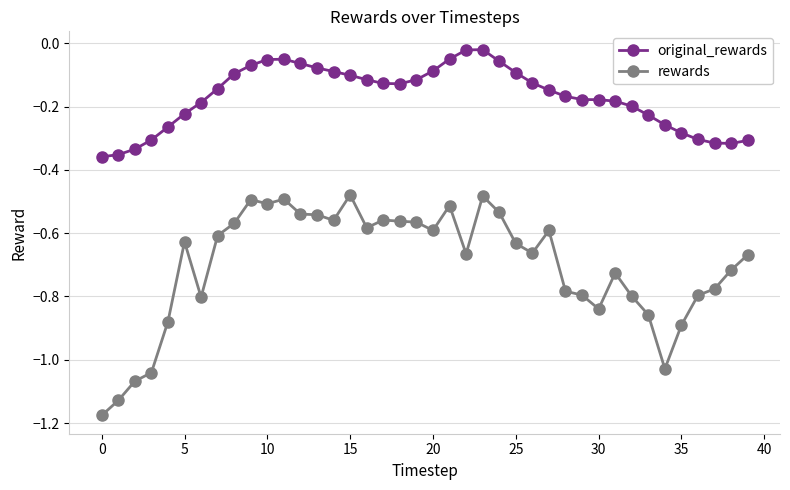

Is this an area chart (filled region under the line)?

No